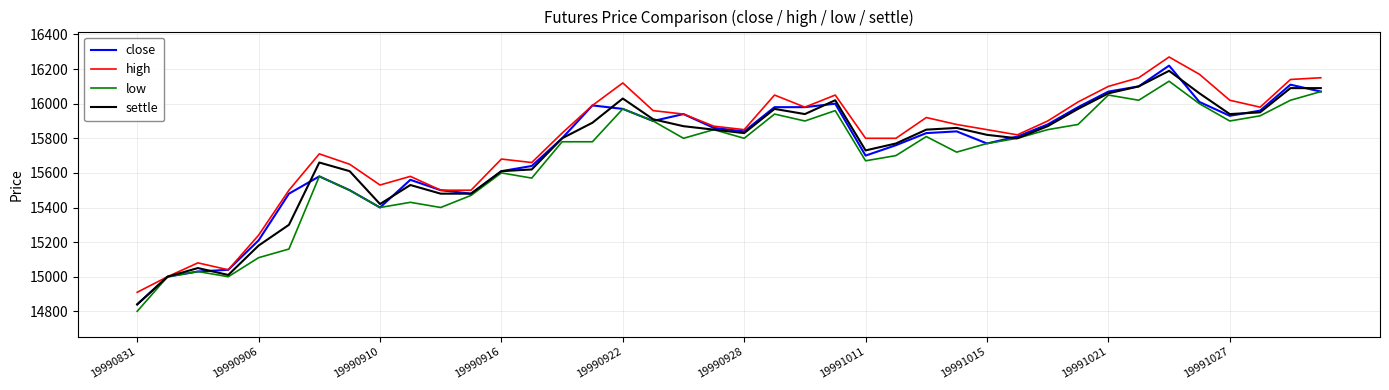

List the series in order of their peak value, lowest first.

low, settle, close, high